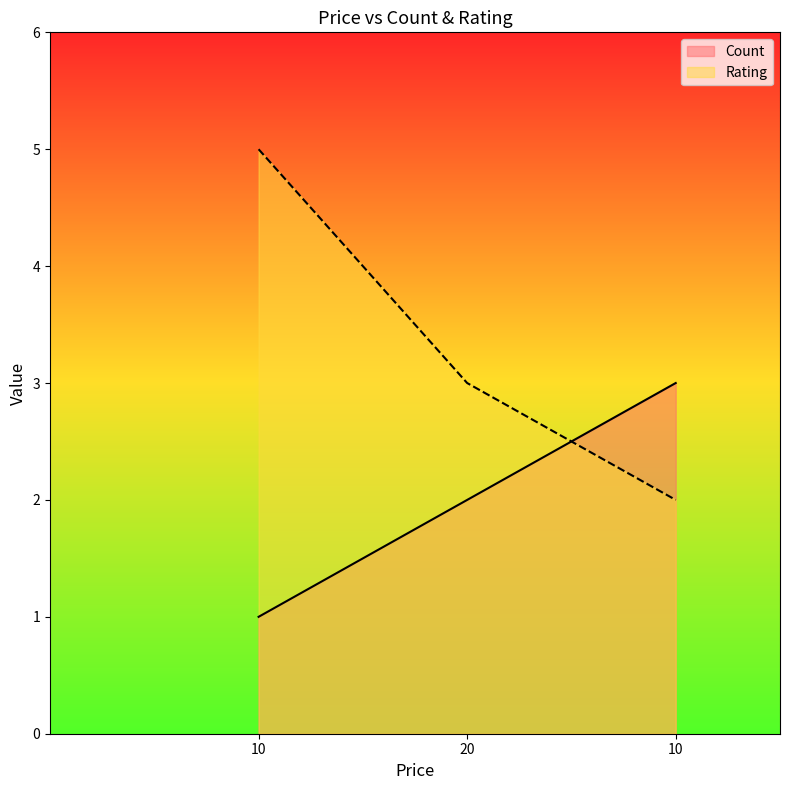

How many data points in Rating are less than 3?

1